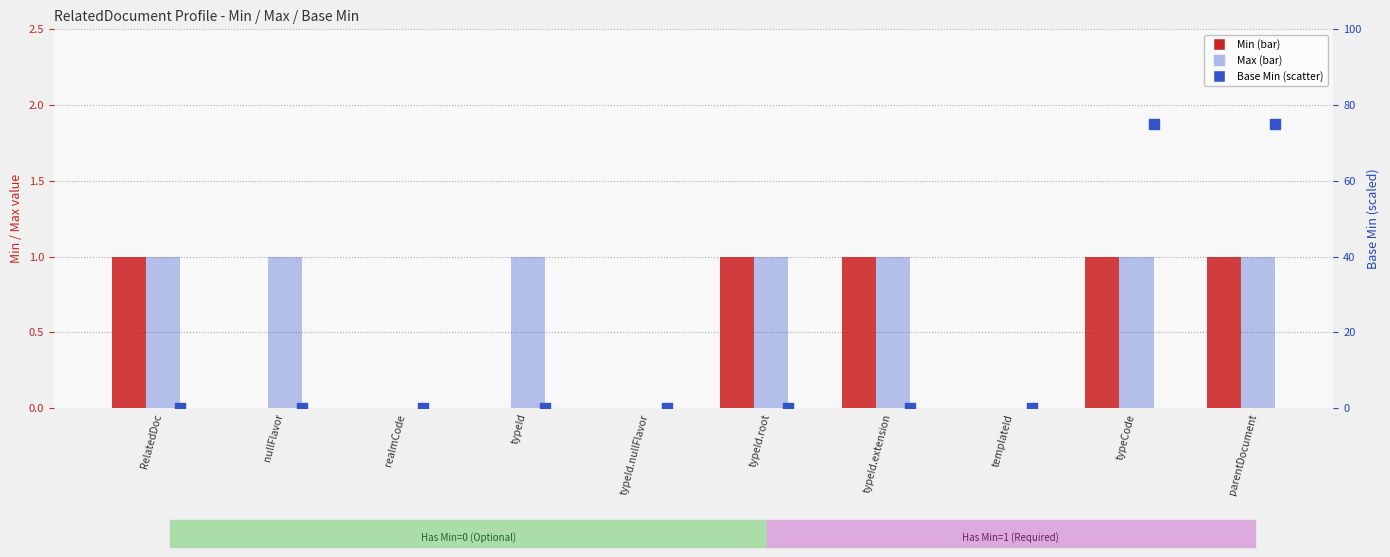

Which series has the largest total across all categories?

Base Min